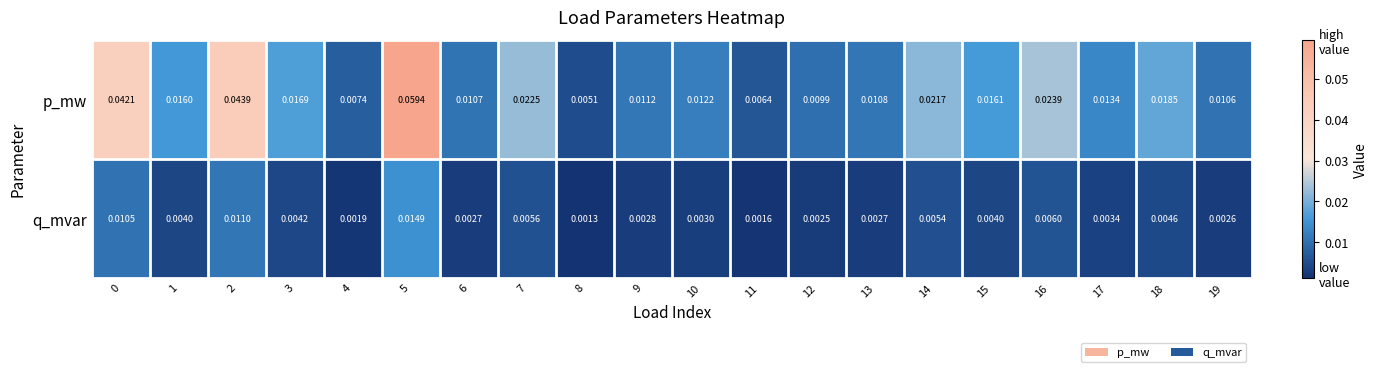

Which series has the largest range (max minus min)?

p_mw